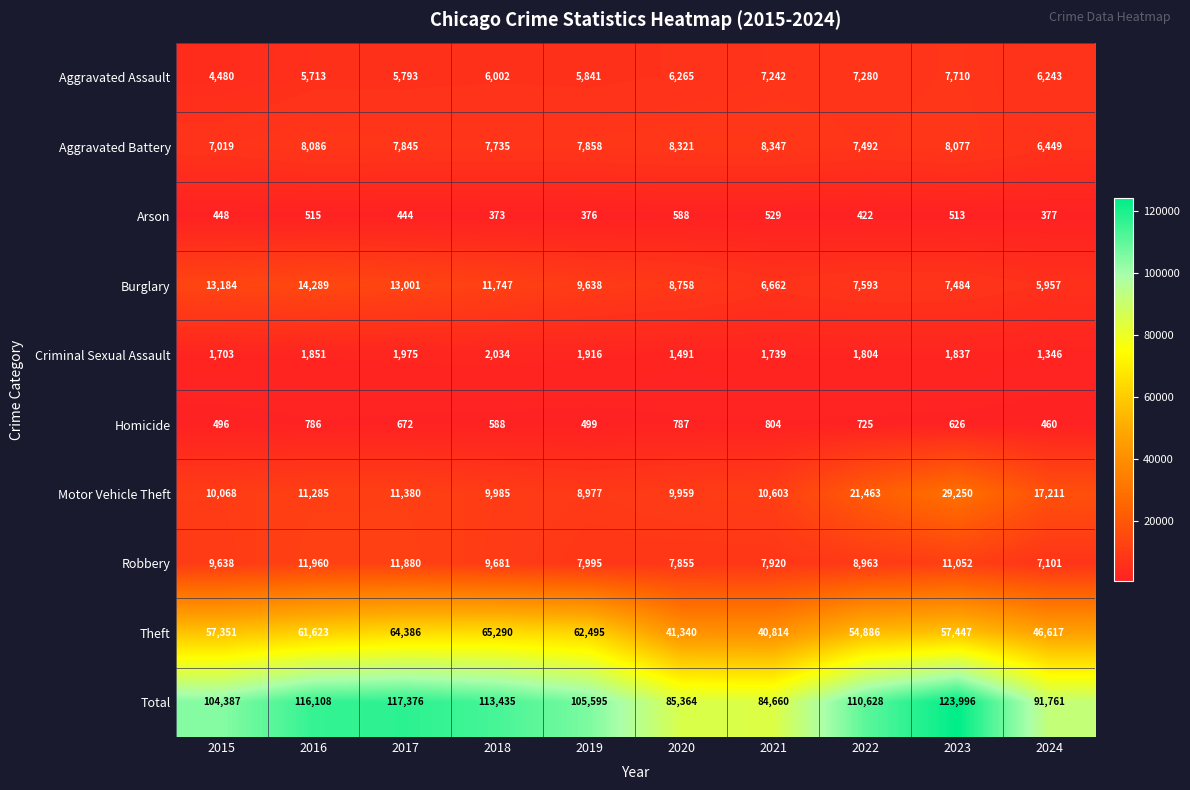

What is the minimum value shown in the chart?

373